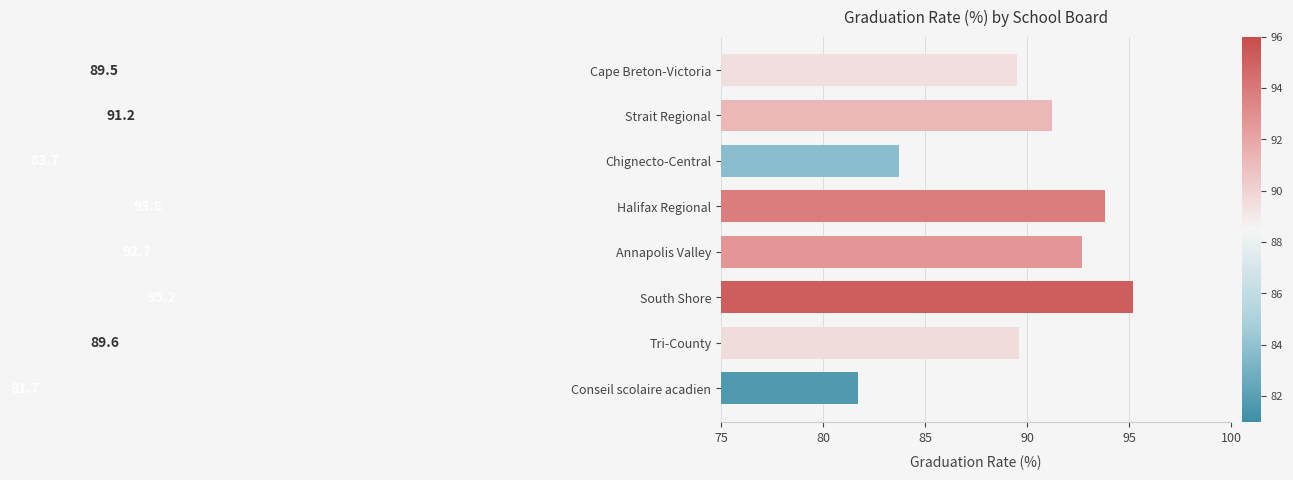

Which category has the lowest value across all series?

Conseil scolaire acadien